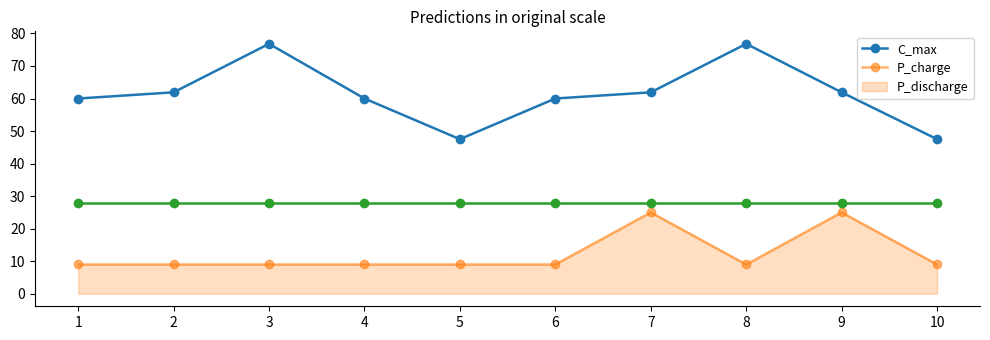

True or false: P_discharge and C_max intersect in this chart.

False